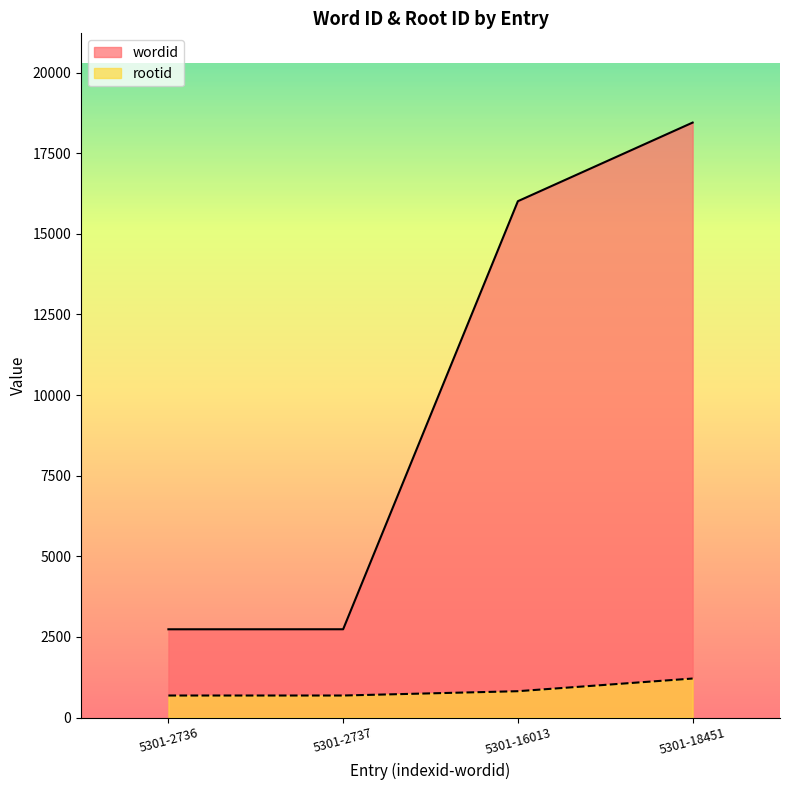

Reading right to left, list all the values displayed in this chart.

wordid: 18451	16013	2737	2736
rootid: 1209	816	682	682